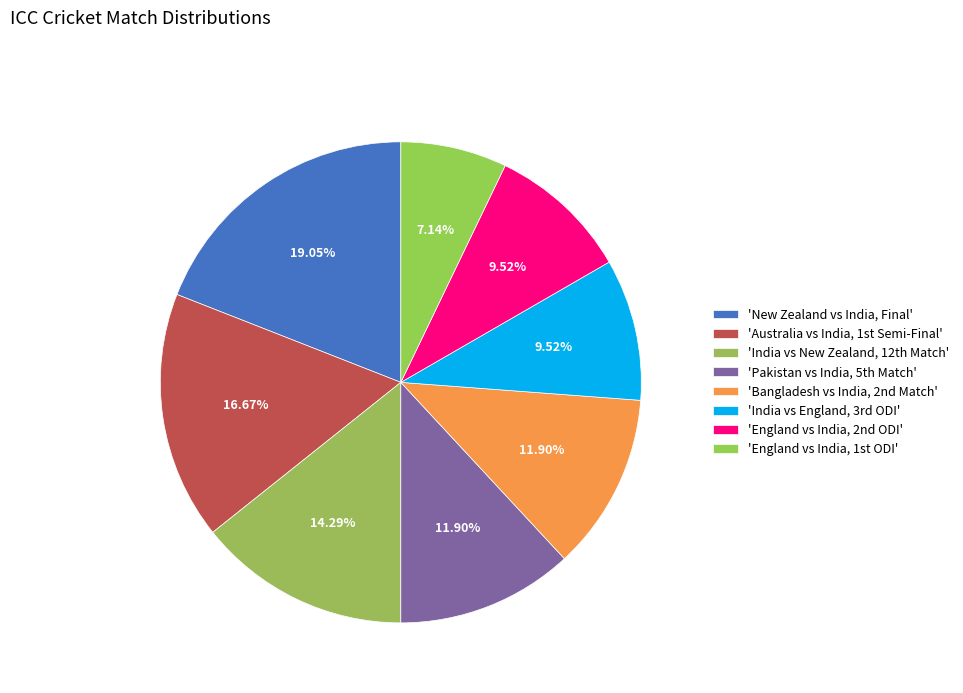

How many segments does this pie chart have?

8